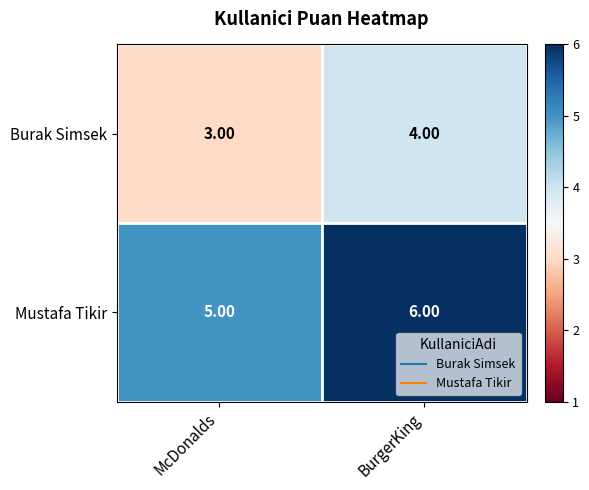

How many distinct data groups are displayed?

2